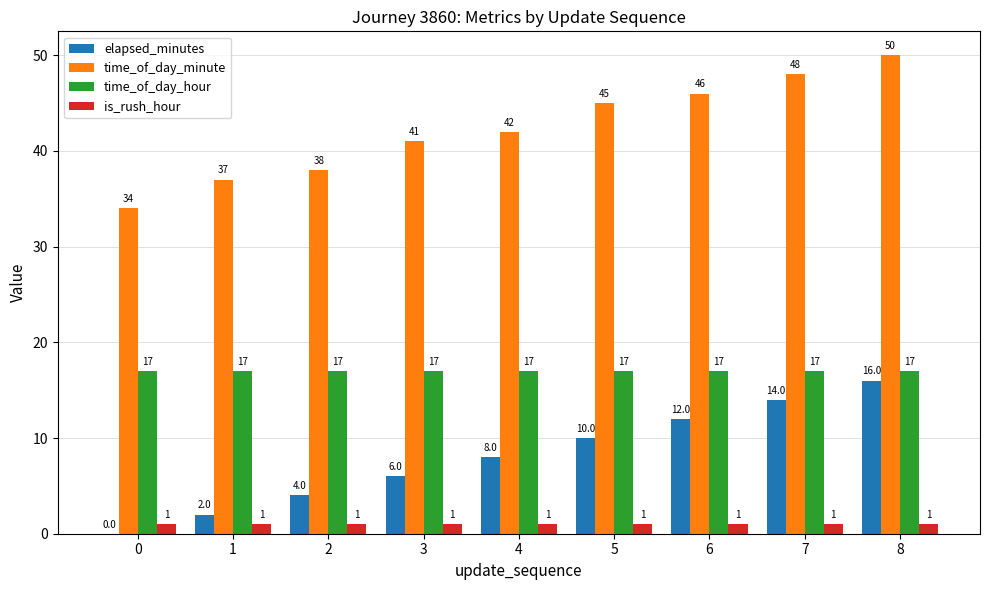

Is the value of time_of_day_minute at 0 greater than the value of time_of_day_hour at 0?

Yes